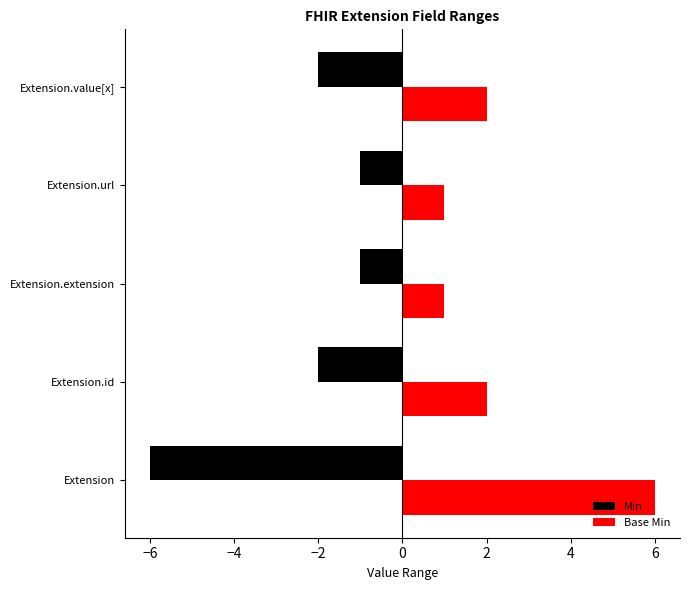

How many groups of bars are there?

5